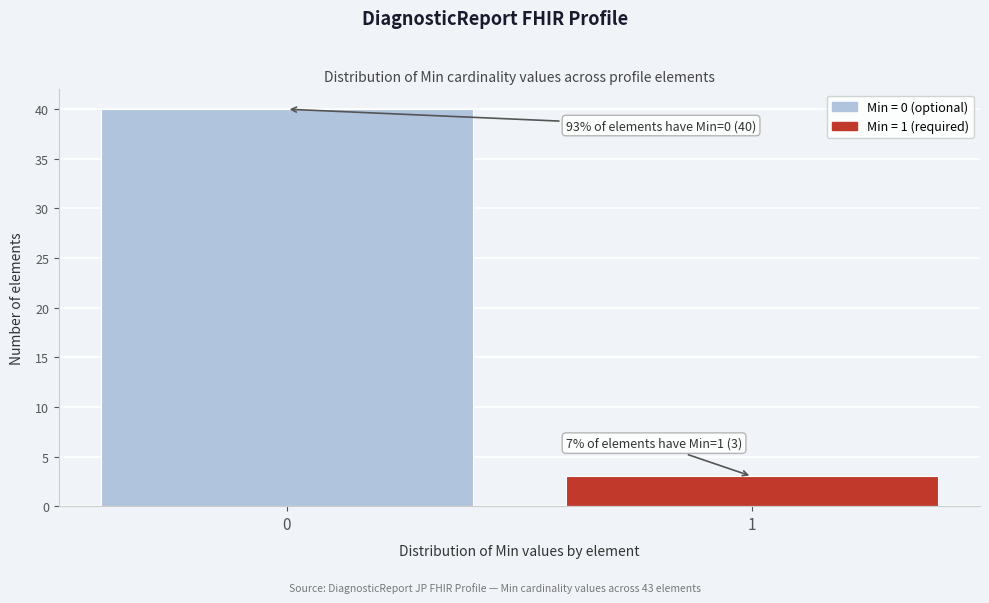

Reading left to right, extract all data points from this chart.

0=40	1=3